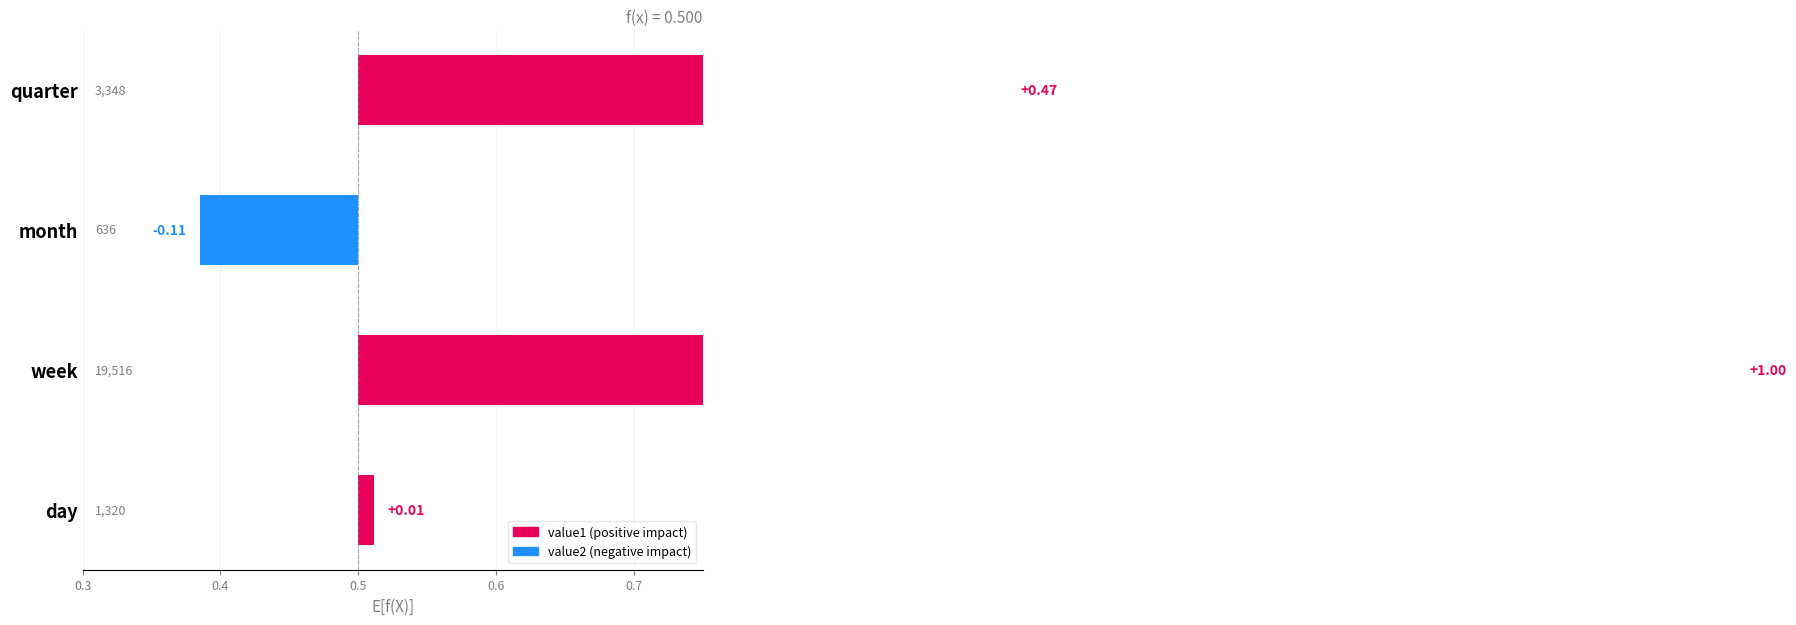

The chart shows a value of -0.1 at month. True or false?

True